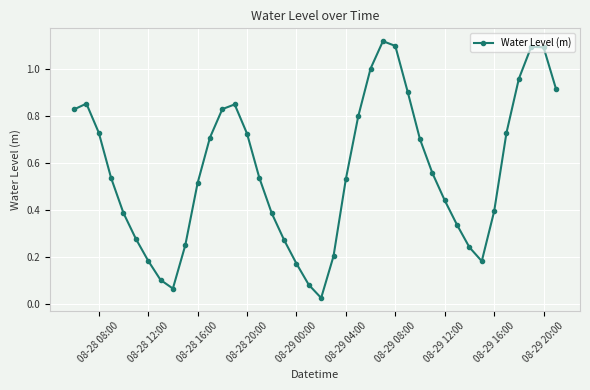

How many points are higher than both their immediate neighbors (excluding endpoints)?

4